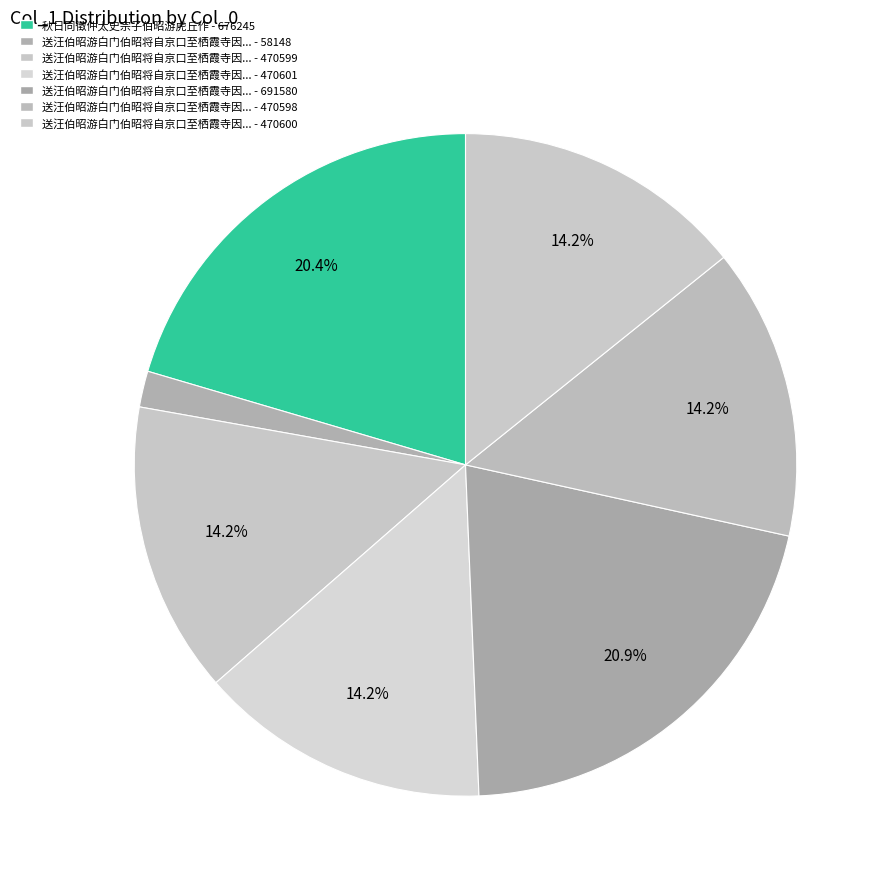

Count the number of slices in the pie.

7